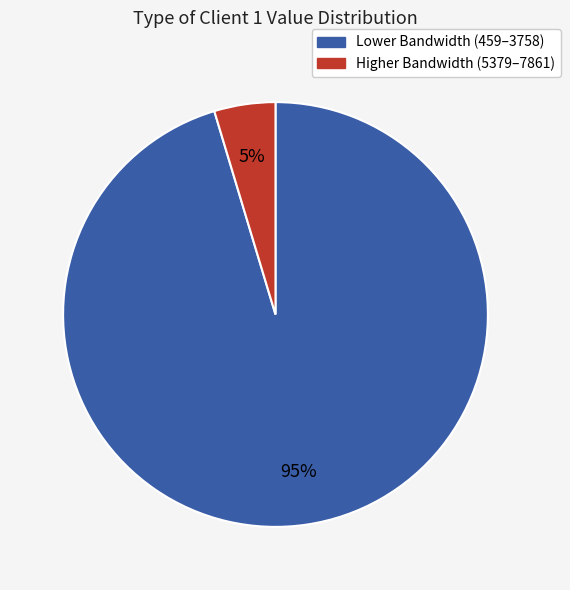

To the nearest percent, what is the average slice percentage?

50%